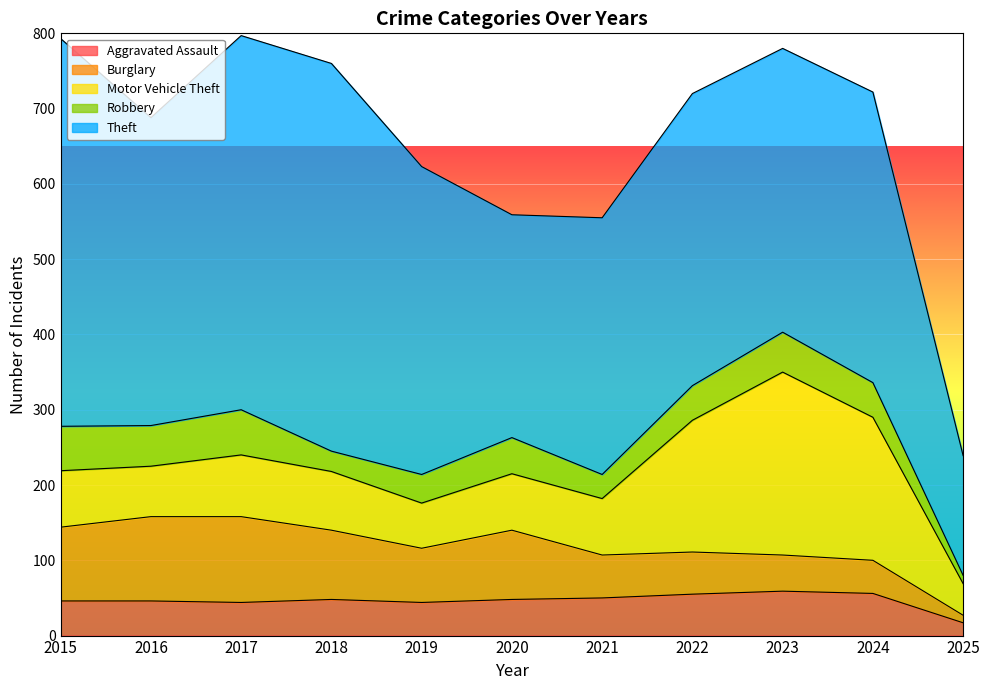

How many lines are shown in the chart?

5